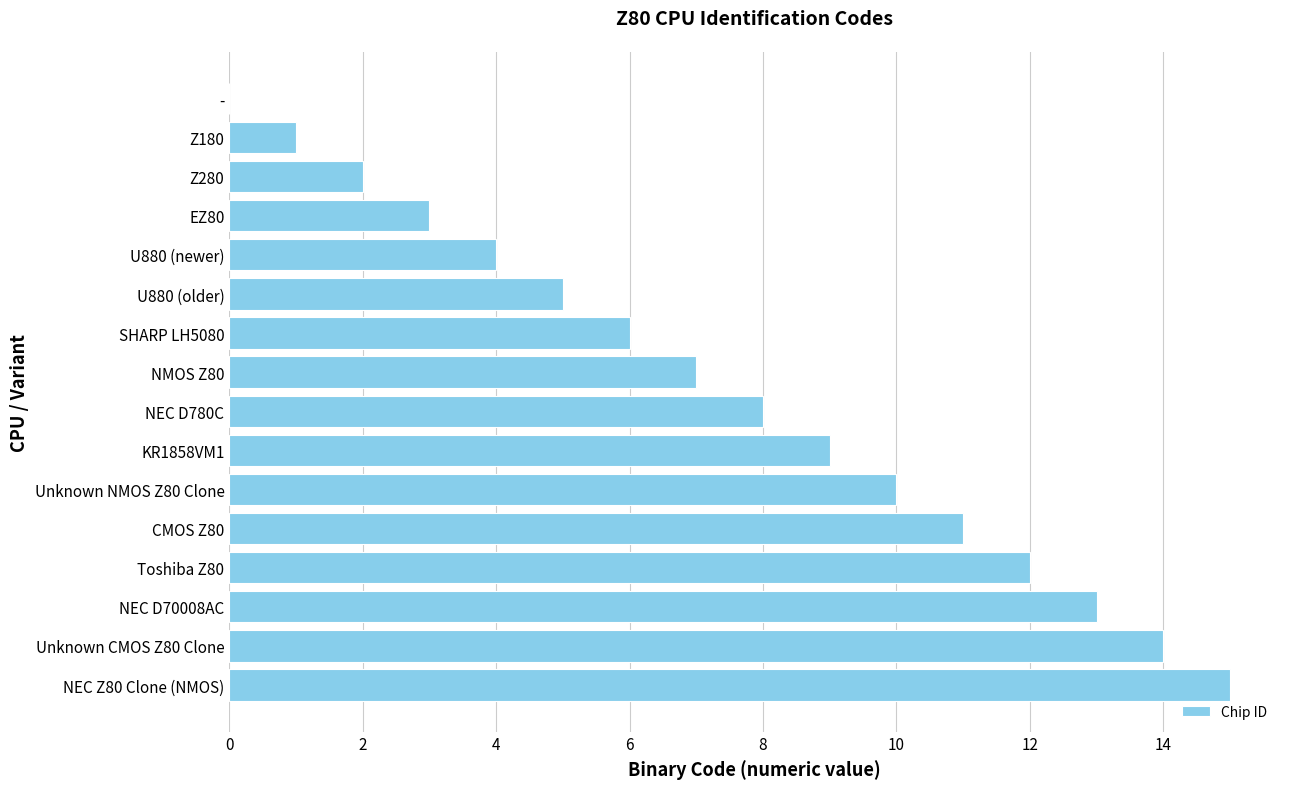

What is the change in value from U880 (newer) to NEC Z80 Clone (NMOS)?

+11